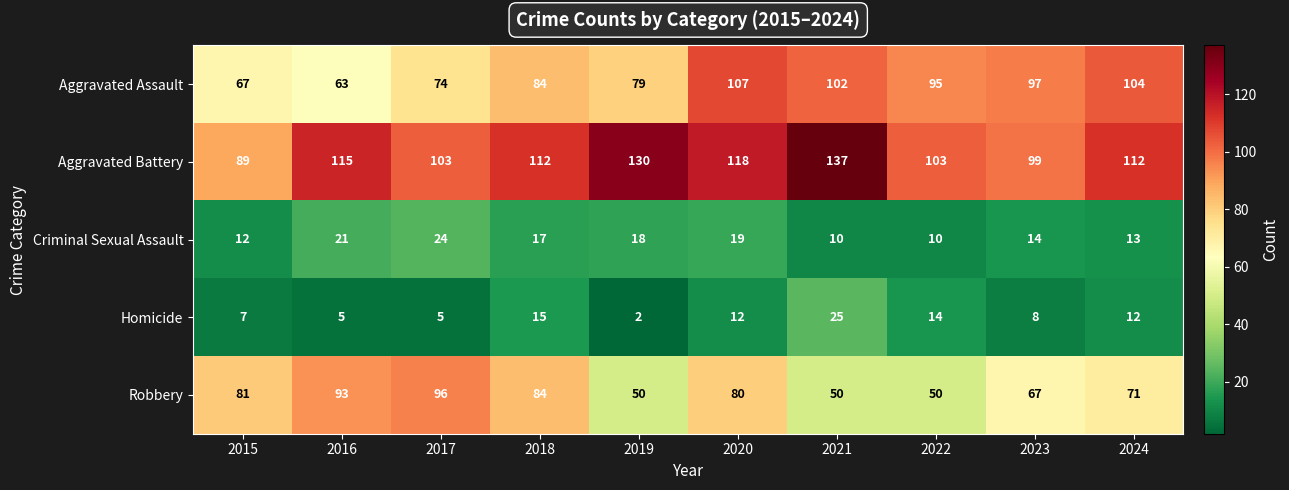

At 2020, list the series in order from smallest to largest.

Homicide, Criminal Sexual Assault, Robbery, Aggravated Assault, Aggravated Battery